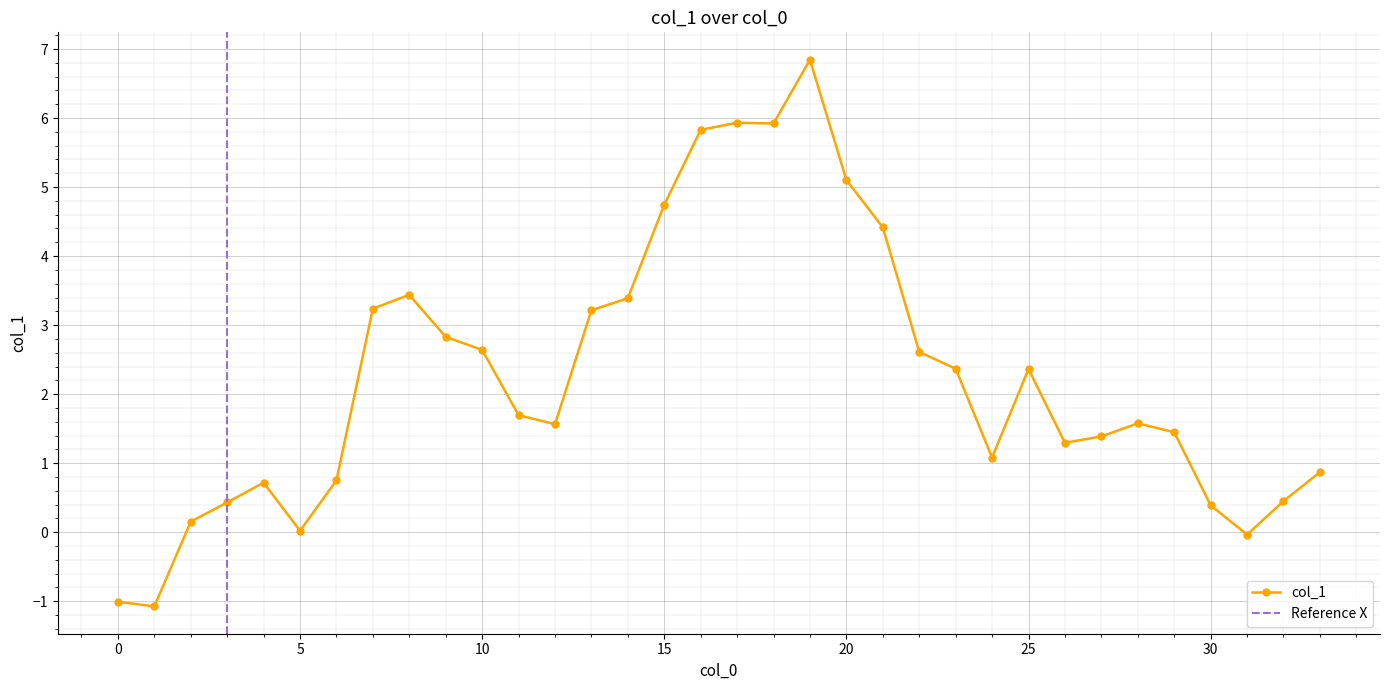

Reading left to right, what are all the values shown in this chart?

-1.0	-1.1	0.2	0.4	0.7	0.0	0.8	3.2	3.4	2.8	2.6	1.7	1.6	3.2	3.4	4.7	5.8	5.9	5.9	6.8	5.1	4.4	2.6	2.4	1.1	2.4	1.3	1.4	1.6	1.4	0.4	-0.0	0.5	0.9